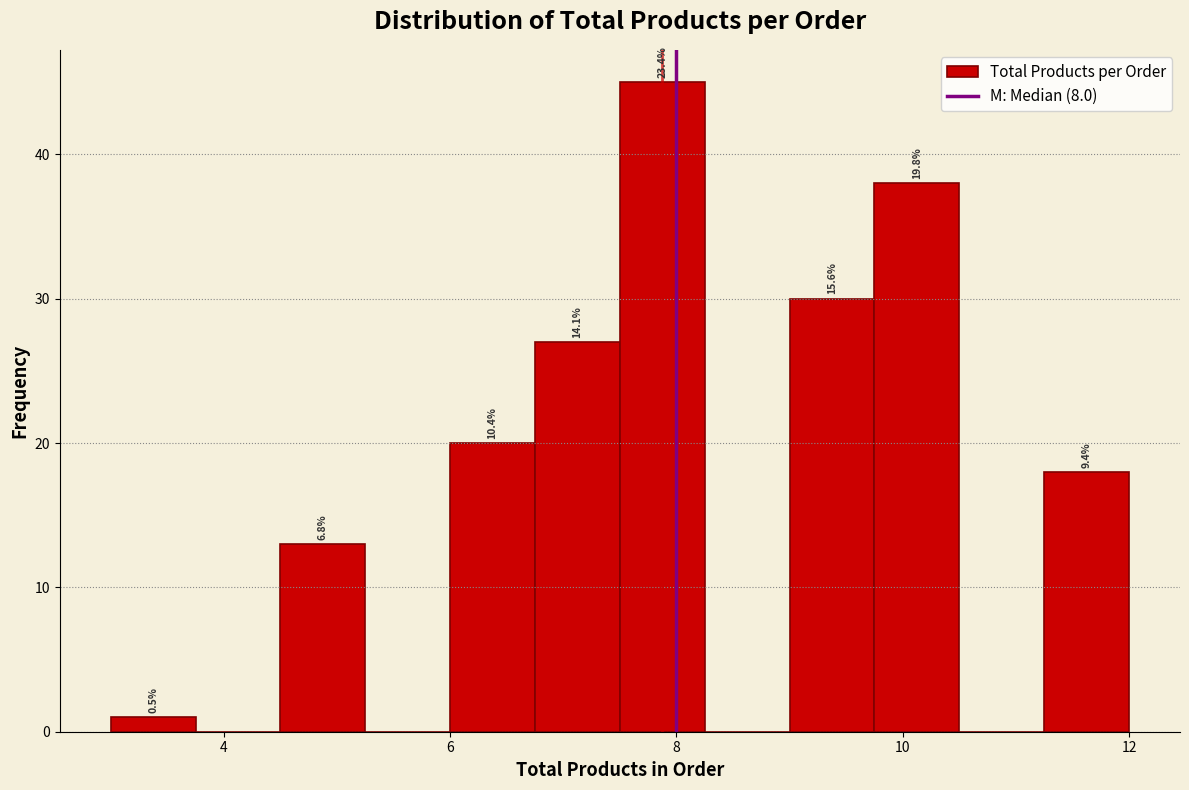

Read against the x-axis, roughly where is the centre of the tallest bar?

7.8